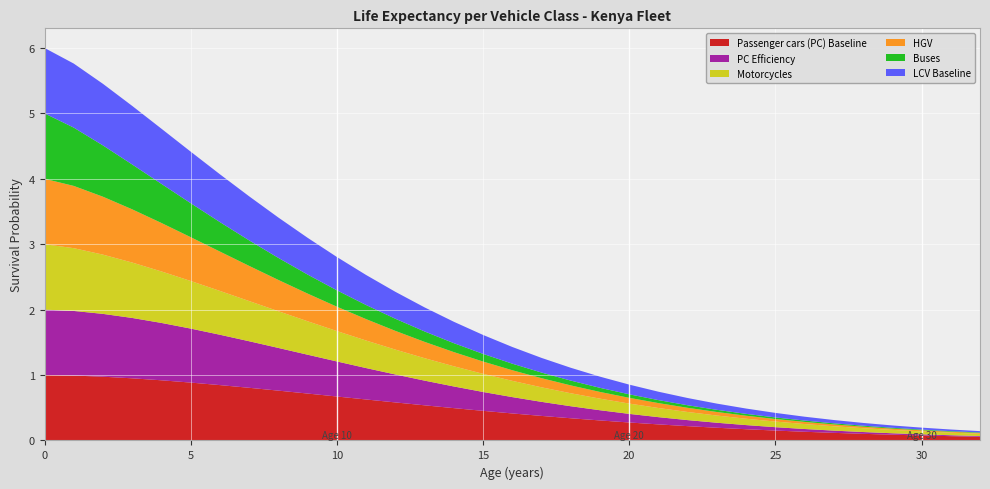

Reading left to right, transcribe all the data shown in this chart.

Passenger cars (PC) Baseline: 0=1.0	1=1.0	2=1.0	3=0.9	4=0.9	5=0.9	6=0.8	7=0.8	8=0.8	9=0.7	10=0.7	11=0.6	12=0.6	13=0.5	14=0.5	15=0.5	16=0.4	17=0.4	18=0.3	19=0.3	20=0.3	21=0.2	22=0.2	23=0.2	24=0.2	25=0.2	26=0.1	27=0.1	28=0.1	29=0.1	30=0.1	31=0.1	32=0.1
LCV Baseline: 0=1.0	1=1.0	2=0.9	3=0.9	4=0.8	5=0.8	6=0.7	7=0.7	8=0.6	9=0.6	10=0.5	11=0.5	12=0.4	13=0.4	14=0.3	15=0.3	16=0.3	17=0.2	18=0.2	19=0.2	20=0.1	21=0.1	22=0.1	23=0.1	24=0.1	25=0.1	26=0.1	27=0.1	28=0.0	29=0.0	30=0.0	31=0.0	32=0.0
Buses: 0=1.0	1=0.9	2=0.8	3=0.7	4=0.6	5=0.5	6=0.5	7=0.4	8=0.3	9=0.3	10=0.3	11=0.2	12=0.2	13=0.2	14=0.1	15=0.1	16=0.1	17=0.1	18=0.1	19=0.1	20=0.1	21=0.0	22=0.0	23=0.0	24=0.0	25=0.0	26=0.0	27=0.0	28=0.0	29=0.0	30=0.0	31=0.0	32=0.0
HGV: 0=1.0	1=1.0	2=0.9	3=0.8	4=0.7	5=0.7	6=0.6	7=0.5	8=0.5	9=0.4	10=0.4	11=0.3	12=0.3	13=0.2	14=0.2	15=0.2	16=0.2	17=0.1	18=0.1	19=0.1	20=0.1	21=0.1	22=0.1	23=0.1	24=0.0	25=0.0	26=0.0	27=0.0	28=0.0	29=0.0	30=0.0	31=0.0	32=0.0
Motorcycles: 0=1.0	1=1.0	2=0.9	3=0.8	4=0.8	5=0.7	6=0.7	7=0.6	8=0.6	9=0.5	10=0.5	11=0.4	12=0.4	13=0.3	14=0.3	15=0.3	16=0.2	17=0.2	18=0.2	19=0.2	20=0.2	21=0.1	22=0.1	23=0.1	24=0.1	25=0.1	26=0.1	27=0.1	28=0.1	29=0.1	30=0.0	31=0.0	32=0.0
PC Efficiency: 0=1.0	1=1.0	2=1.0	3=0.9	4=0.9	5=0.8	6=0.8	7=0.7	8=0.7	9=0.6	10=0.5	11=0.5	12=0.4	13=0.4	14=0.3	15=0.3	16=0.2	17=0.2	18=0.2	19=0.2	20=0.1	21=0.1	22=0.1	23=0.1	24=0.1	25=0.1	26=0.0	27=0.0	28=0.0	29=0.0	30=0.0	31=0.0	32=0.0